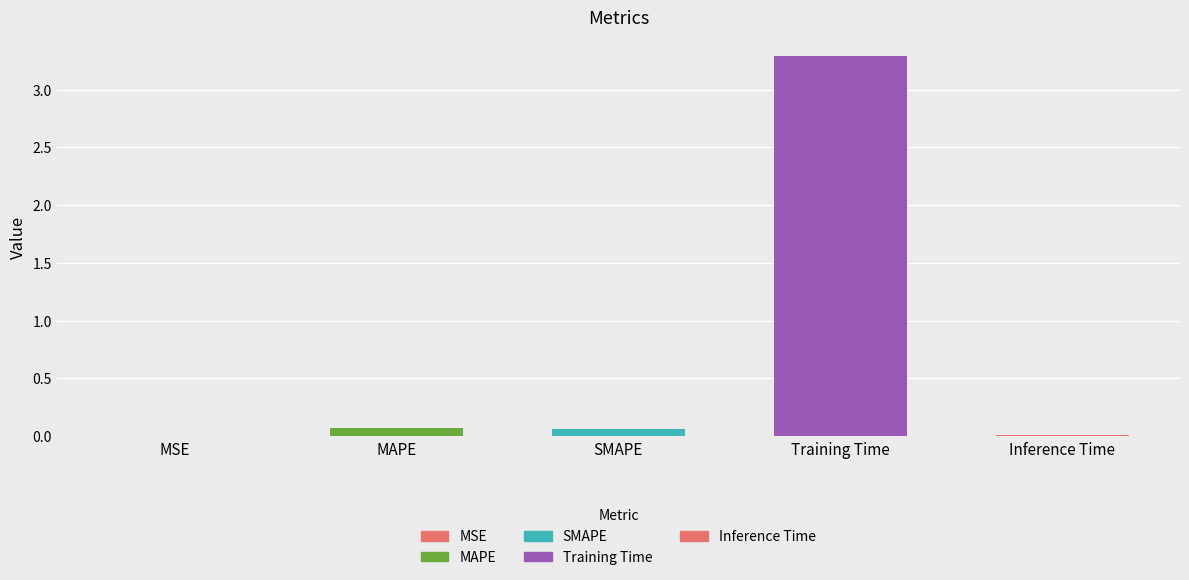

The chart shows a value of 0.0 at MAPE. True or false?

False